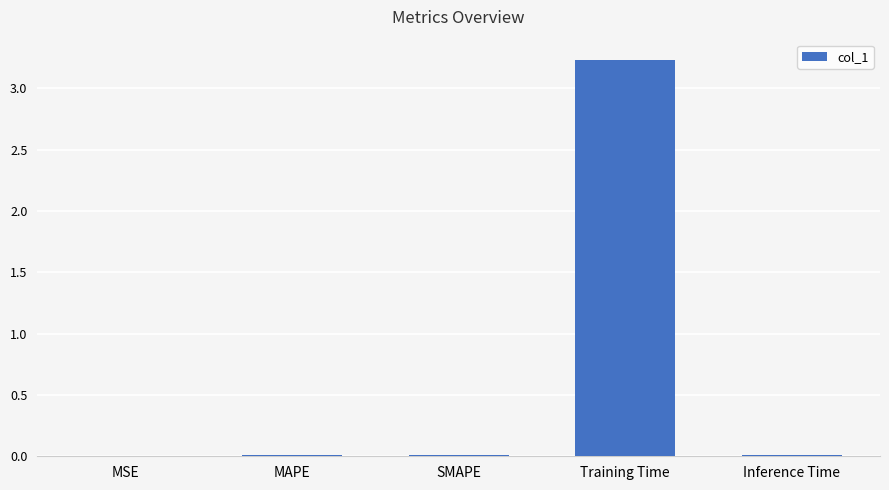

What is the change in value from MAPE to Training Time?

+3.2